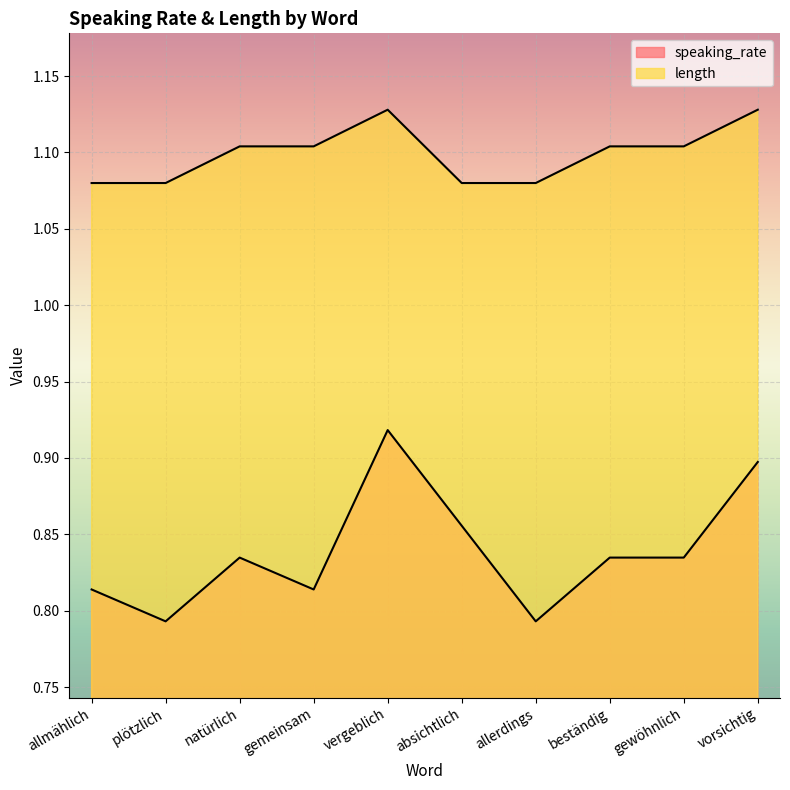

How many data points does each series have?

10